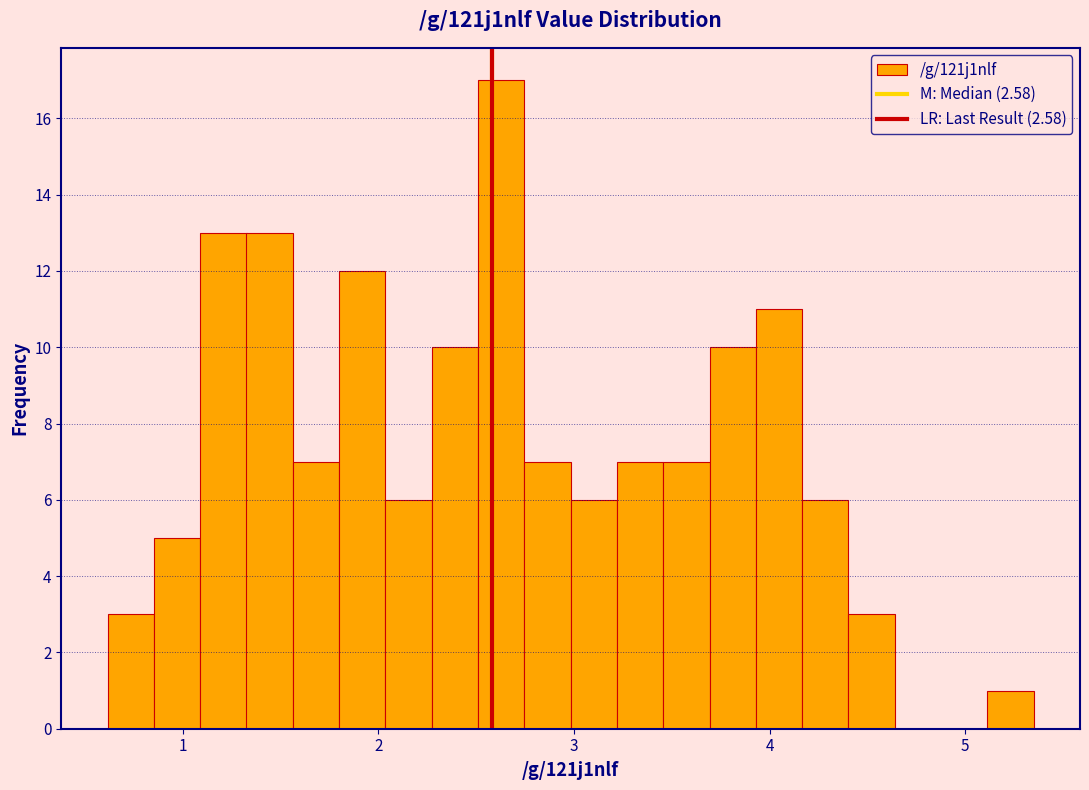

Read against the x-axis, roughly where is the centre of the tallest bar?

2.6